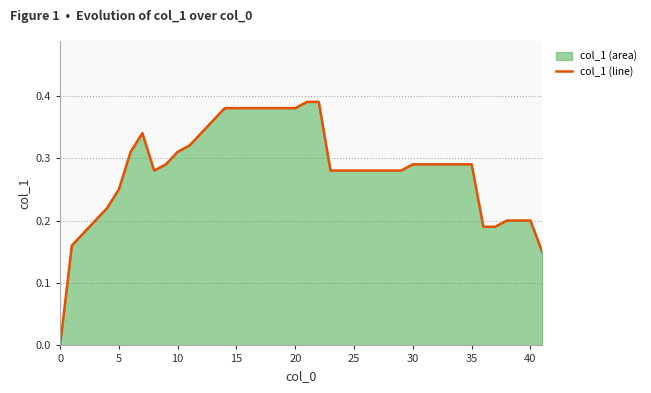

What is the label of the 19th point from the left?

20